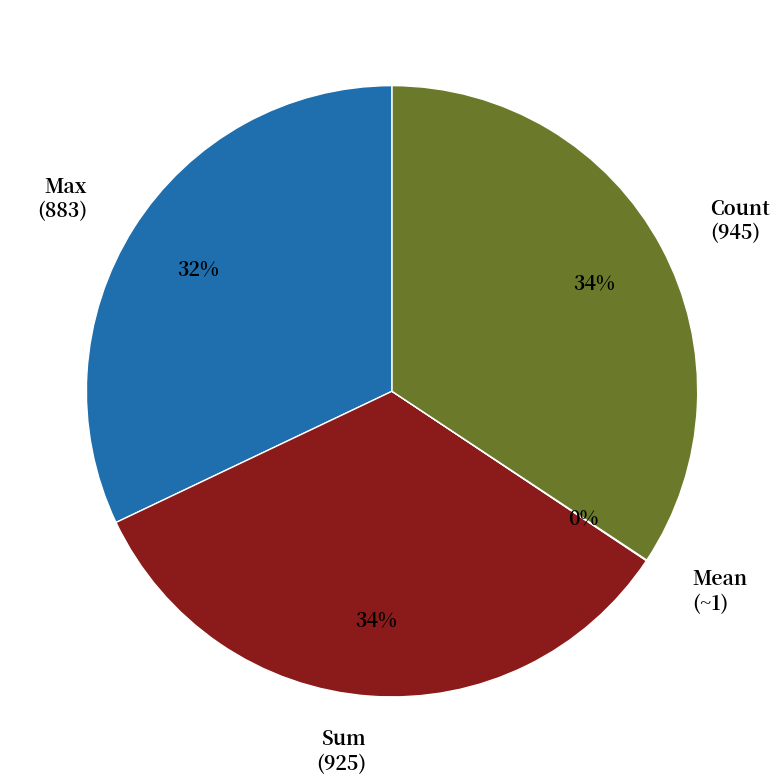

Is it true that Max (883) is 42% of the pie?

False